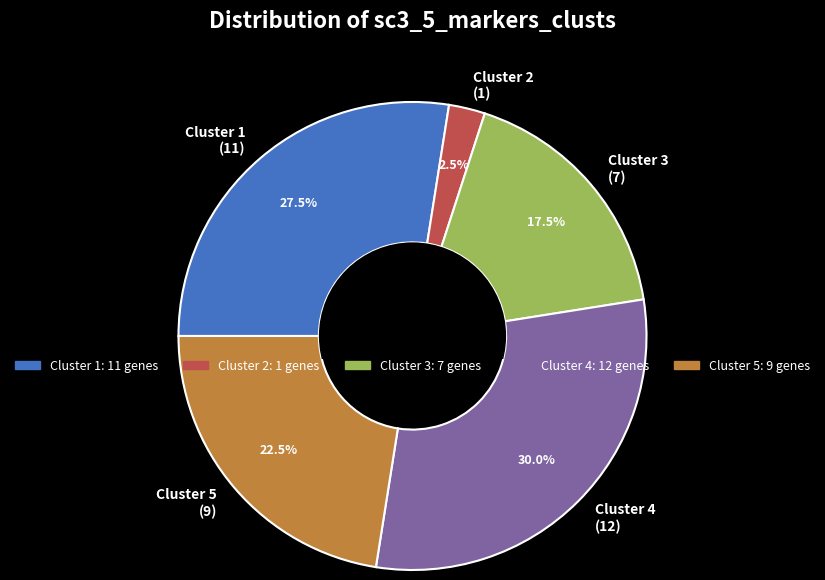

Does any single category account for the majority?

No